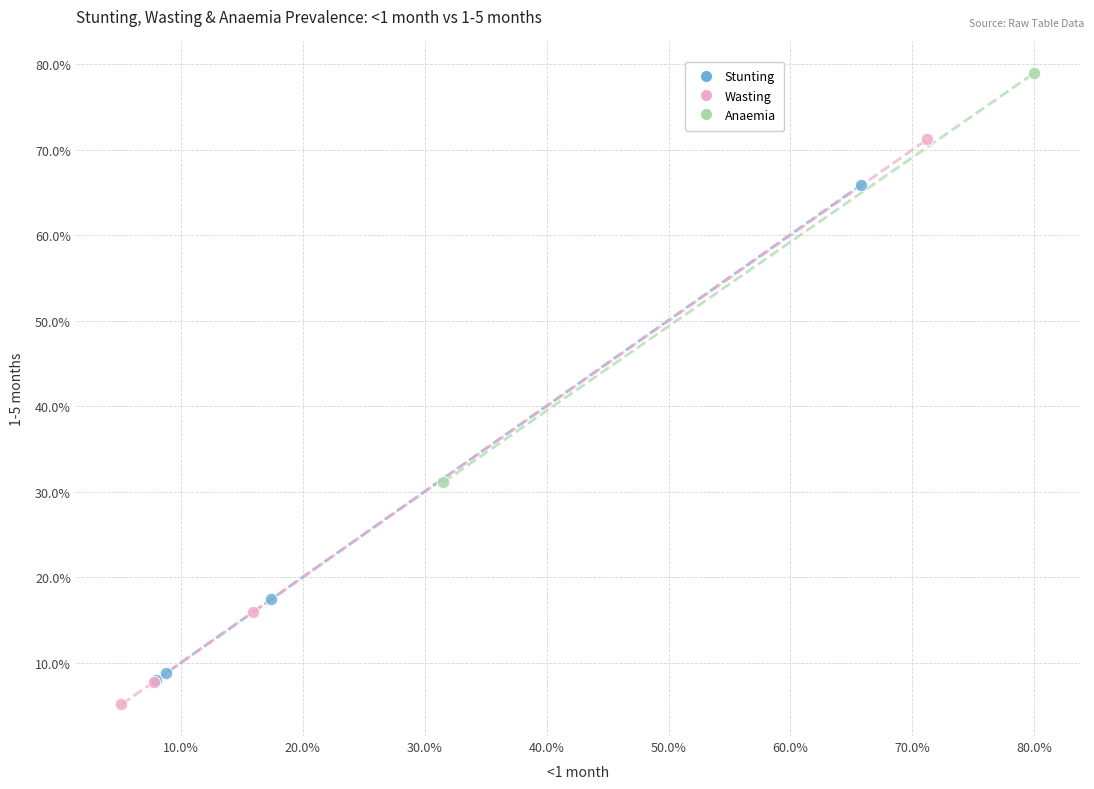

Which series has the widest spread of Y values?

Wasting